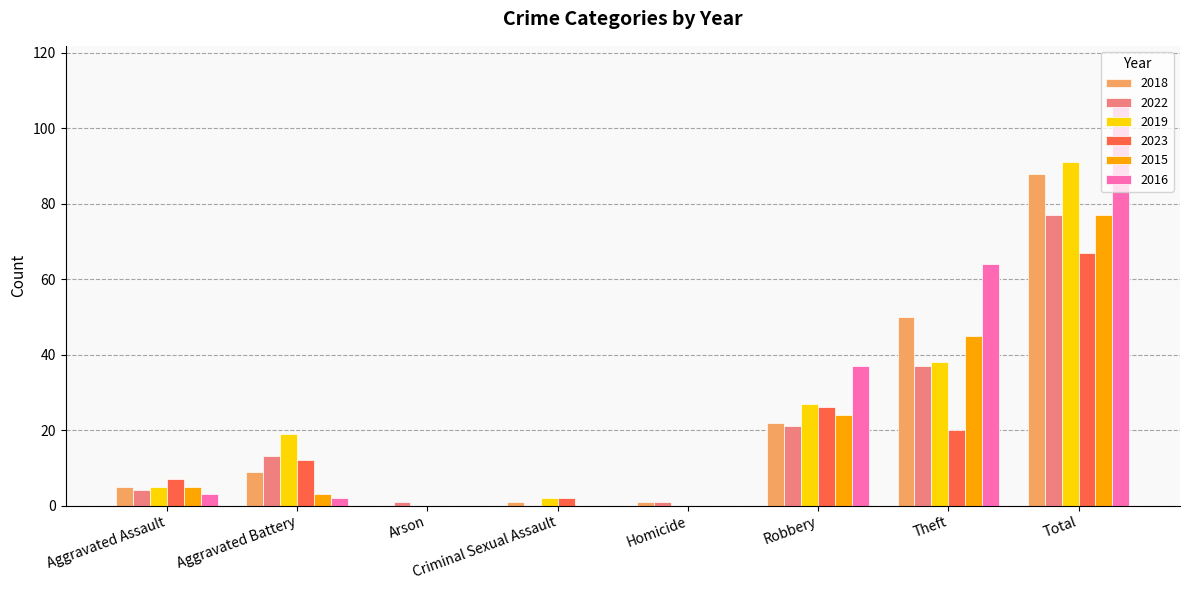

At which label is 2023 closest to 33?

Robbery